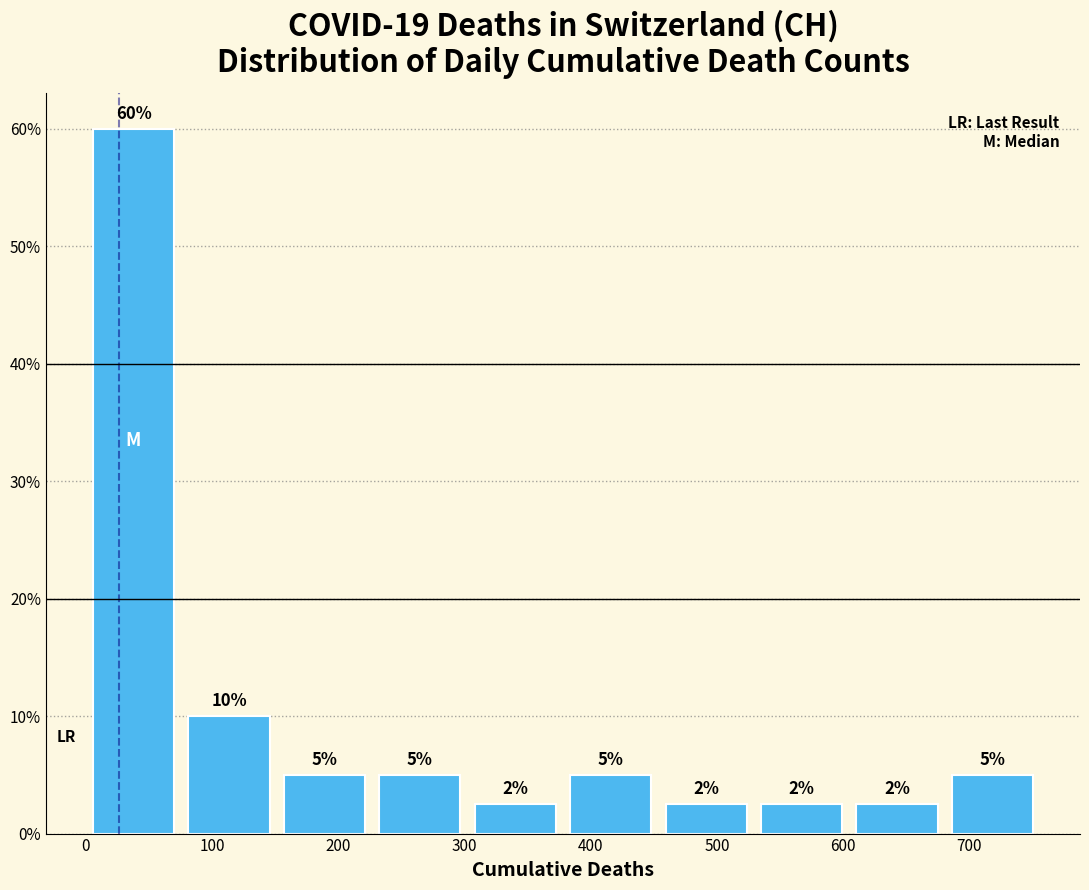

Over which range of the x-axis is the bar tallest?

0 to 80